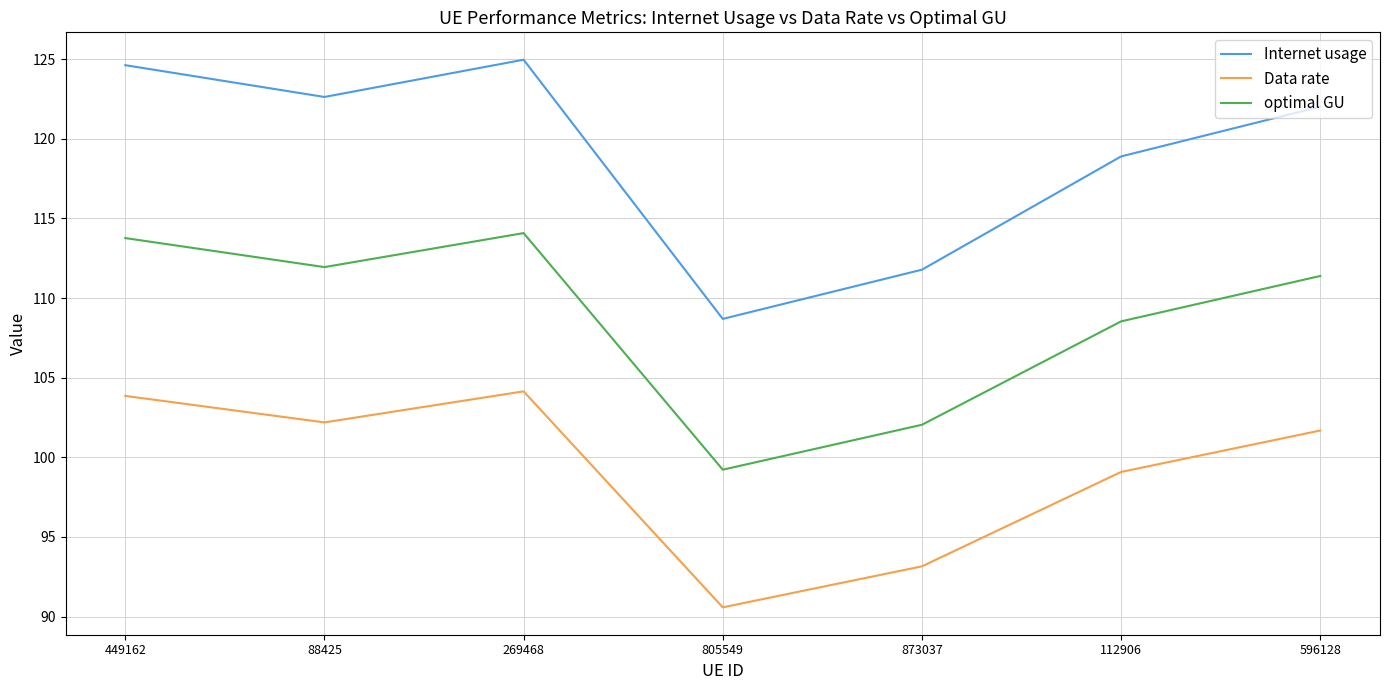

True or false: Internet usage and optimal GU cross at least once.

False